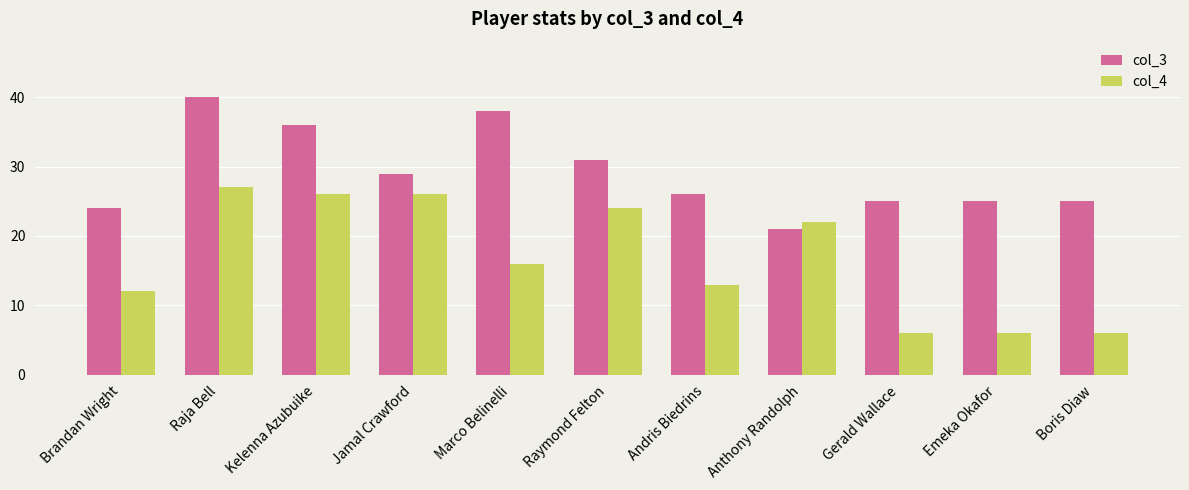

Reading right to left, extract all data points from this chart.

col_3: Boris Diaw=25	Emeka Okafor=25	Gerald Wallace=25	Anthony Randolph=21	Andris Biedrins=26	Raymond Felton=31	Marco Belinelli=38	Jamal Crawford=29	Kelenna Azubuike=36	Raja Bell=40	Brandan Wright=24
col_4: Boris Diaw=6	Emeka Okafor=6	Gerald Wallace=6	Anthony Randolph=22	Andris Biedrins=13	Raymond Felton=24	Marco Belinelli=16	Jamal Crawford=26	Kelenna Azubuike=26	Raja Bell=27	Brandan Wright=12